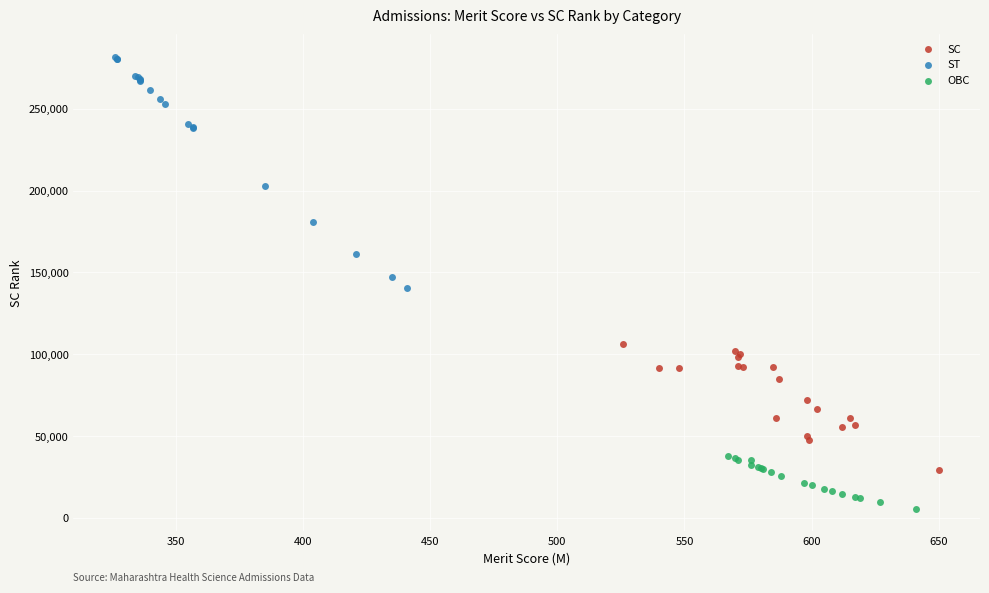

Which series reaches the maximum Y coordinate?

ST